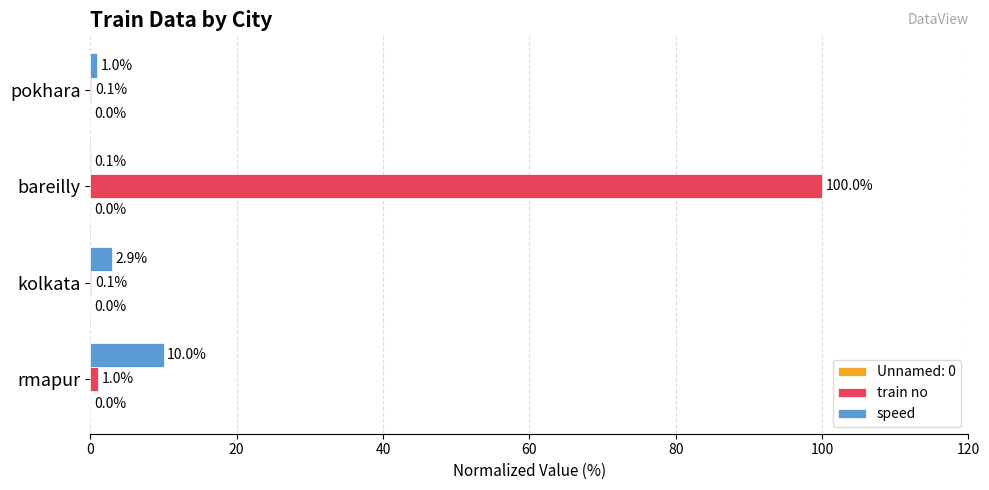

True or false: train no has a value of 0.1 at pokhara.

True